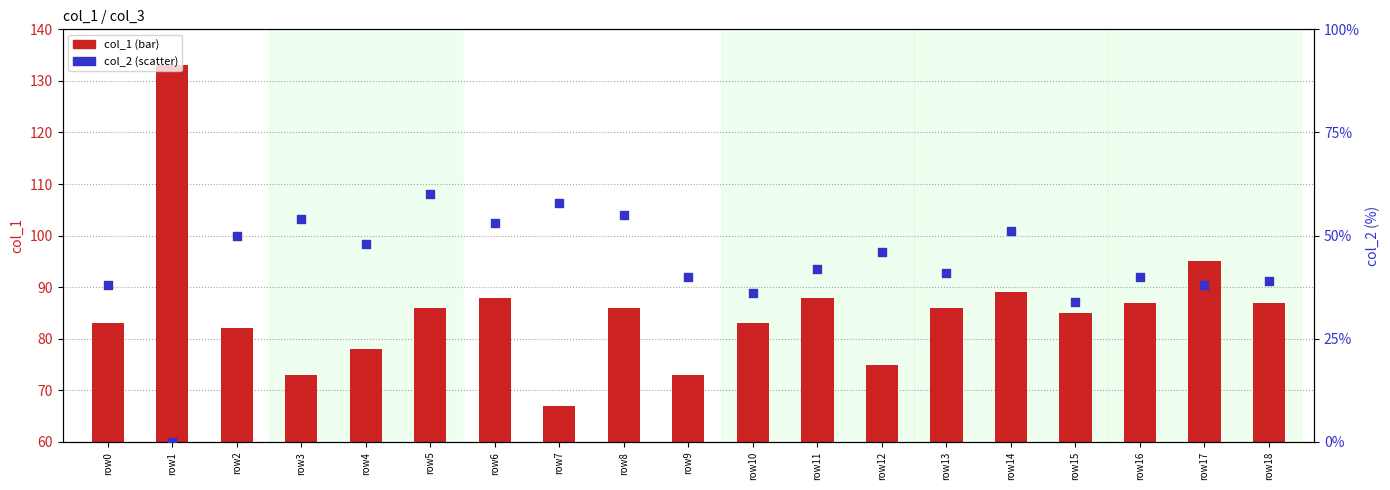

Which series contains the lowest Y value?

col_2 (scatter)